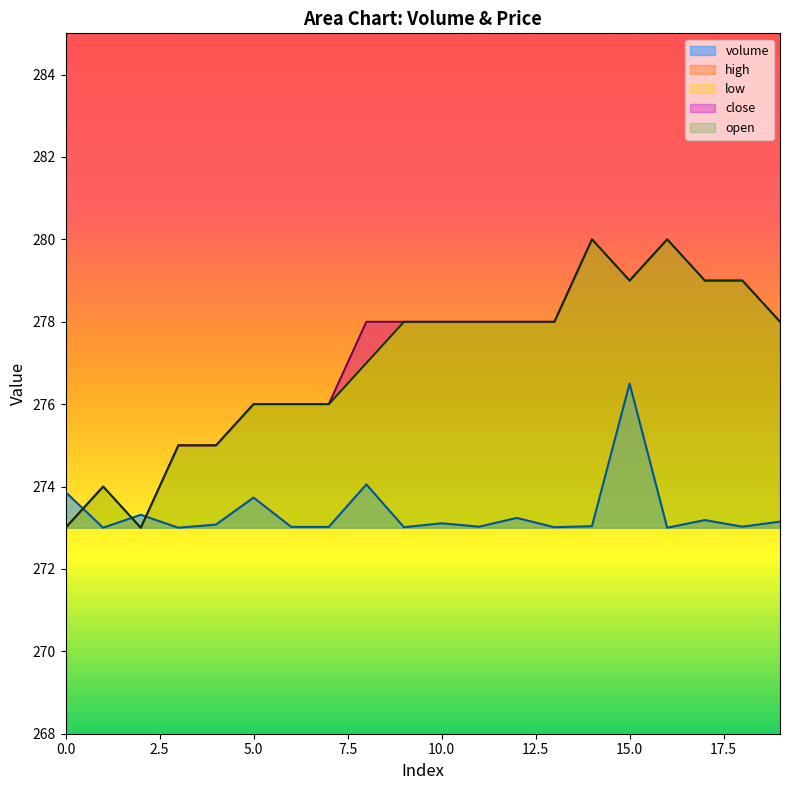

At which label is open closest to 276?

5